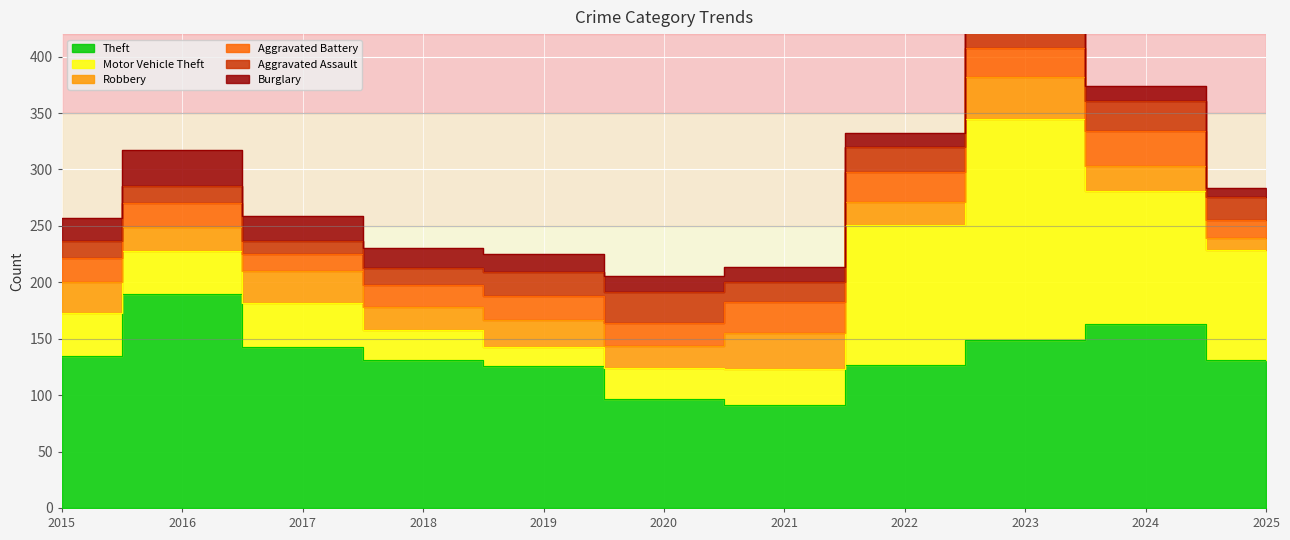

Reading right to left, what are all the values shown in this chart?

Theft: 131	163	149	127	91	97	126	131	143	190	135
Motor Vehicle Theft: 98	118	196	124	32	27	17	27	39	38	38
Robbery: 10	22	37	20	32	20	24	20	28	21	27
Aggravated Battery: 16	31	26	27	28	20	21	20	15	21	22
Aggravated Assault: 21	27	28	22	17	27	21	15	12	15	15
Burglary: 8	13	7	12	14	15	16	17	22	32	20